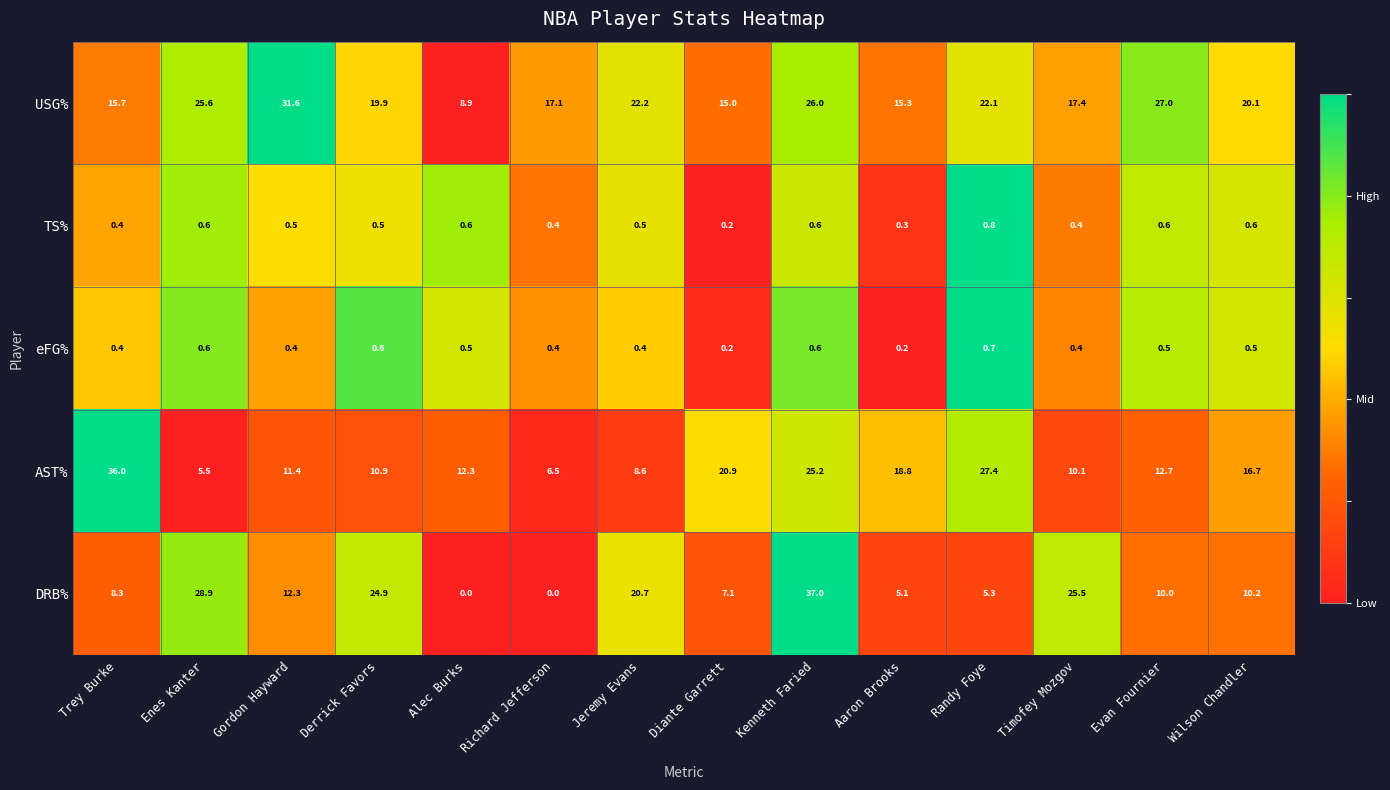

How many distinct data groups are displayed?

5